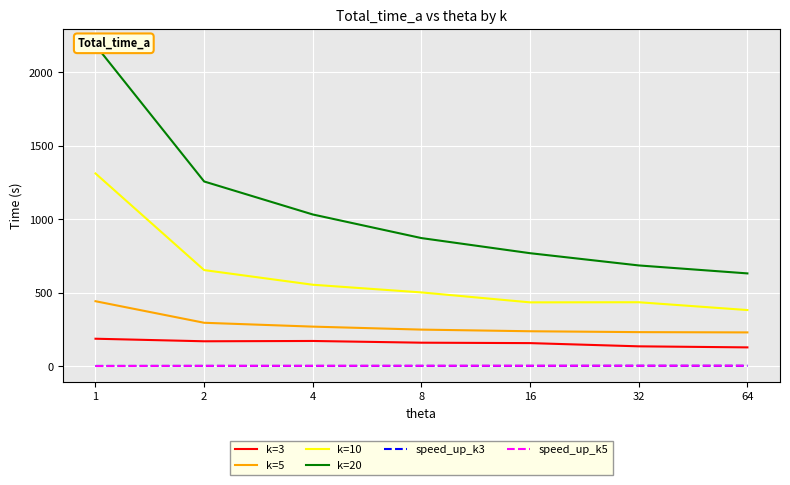

List the labels in order of k=20 value, smallest first.

64, 32, 16, 8, 4, 2, 1